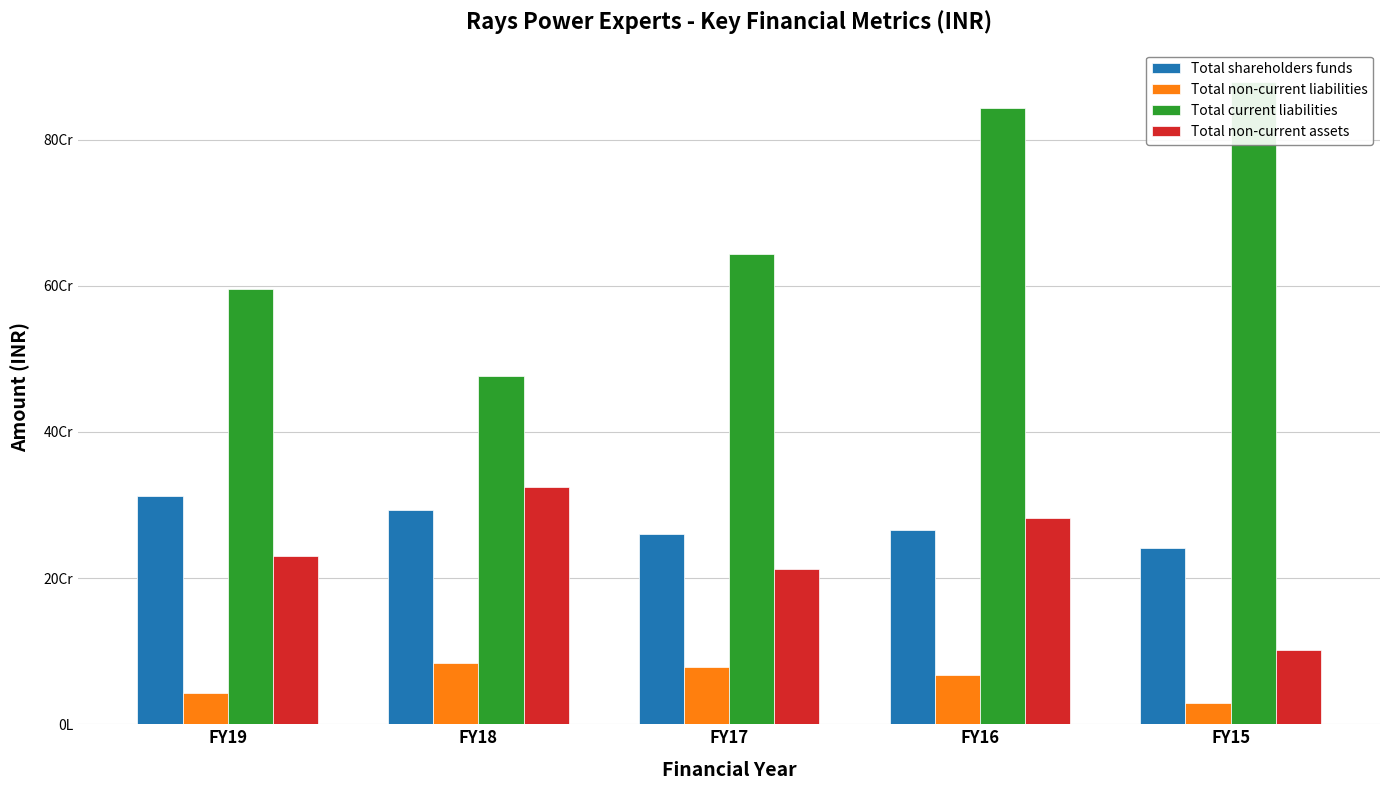

What is the spread (max minus min) of values at FY16?

775321868